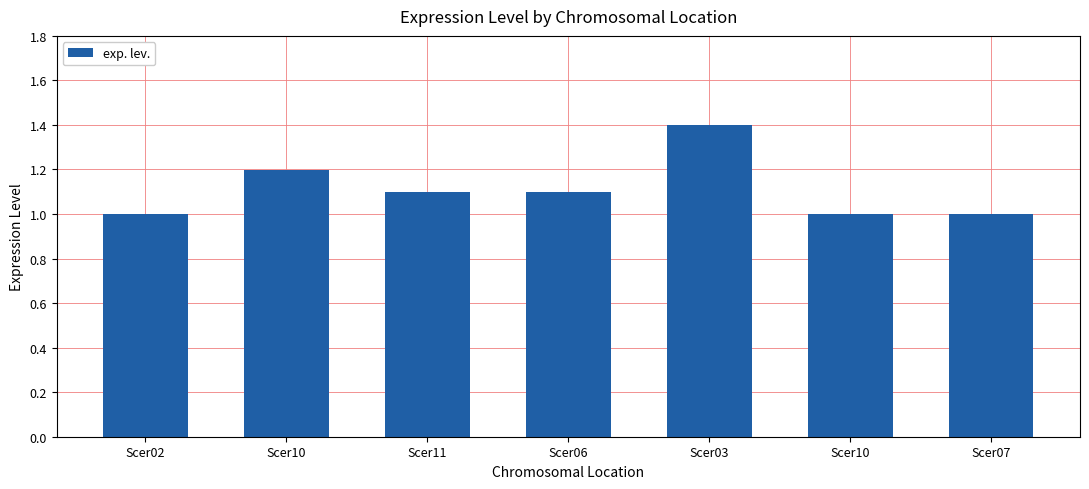

What is the label of the 2nd bar from the right?

Scer10